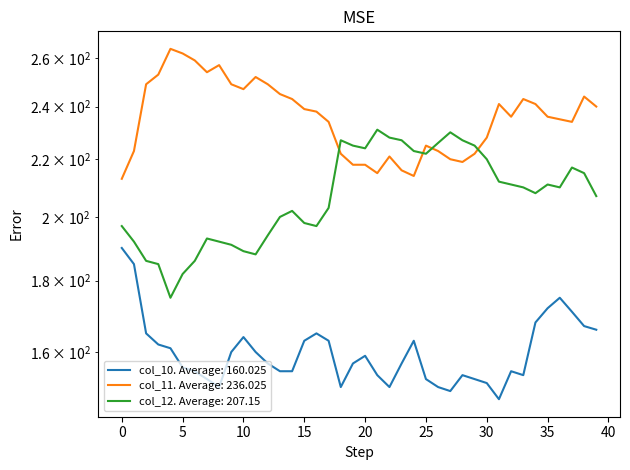

What is the label of the 40th point from the left?

39